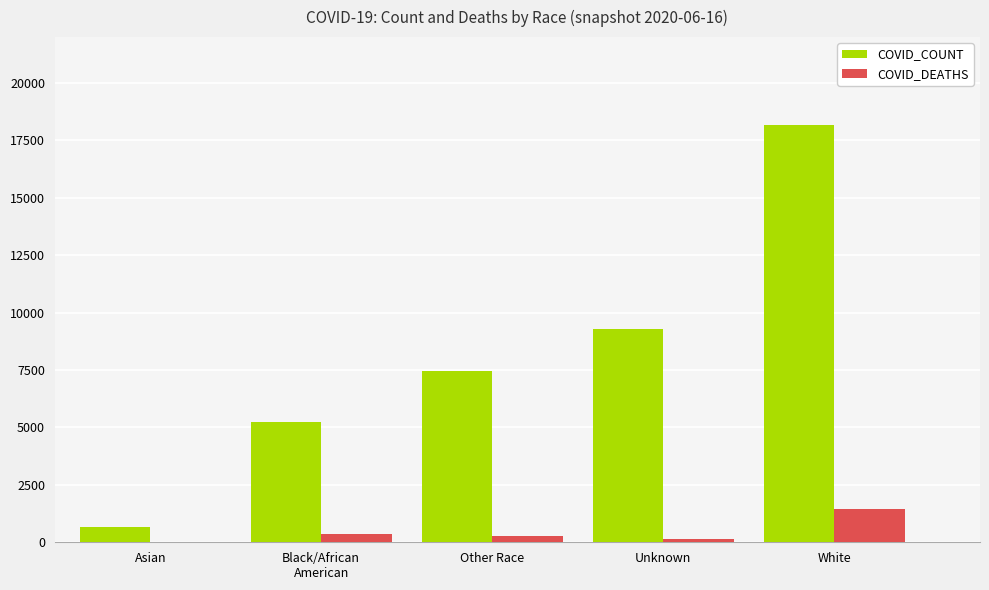

Is the value of COVID_DEATHS at Other Race greater than the value of COVID_COUNT at Other Race?

No